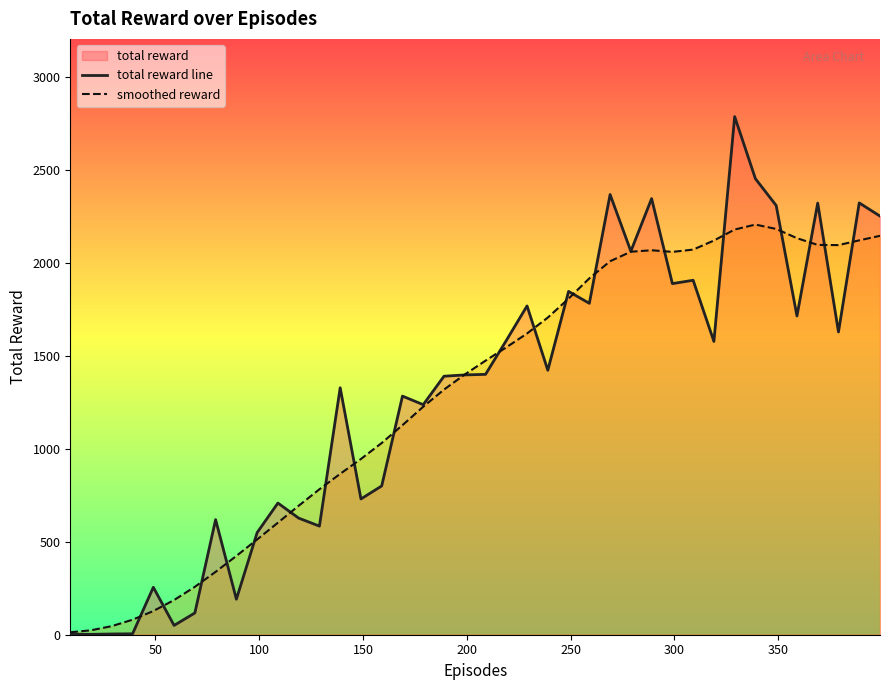

What is the difference between the maximum and minimum values in the total reward line series?

2784.0